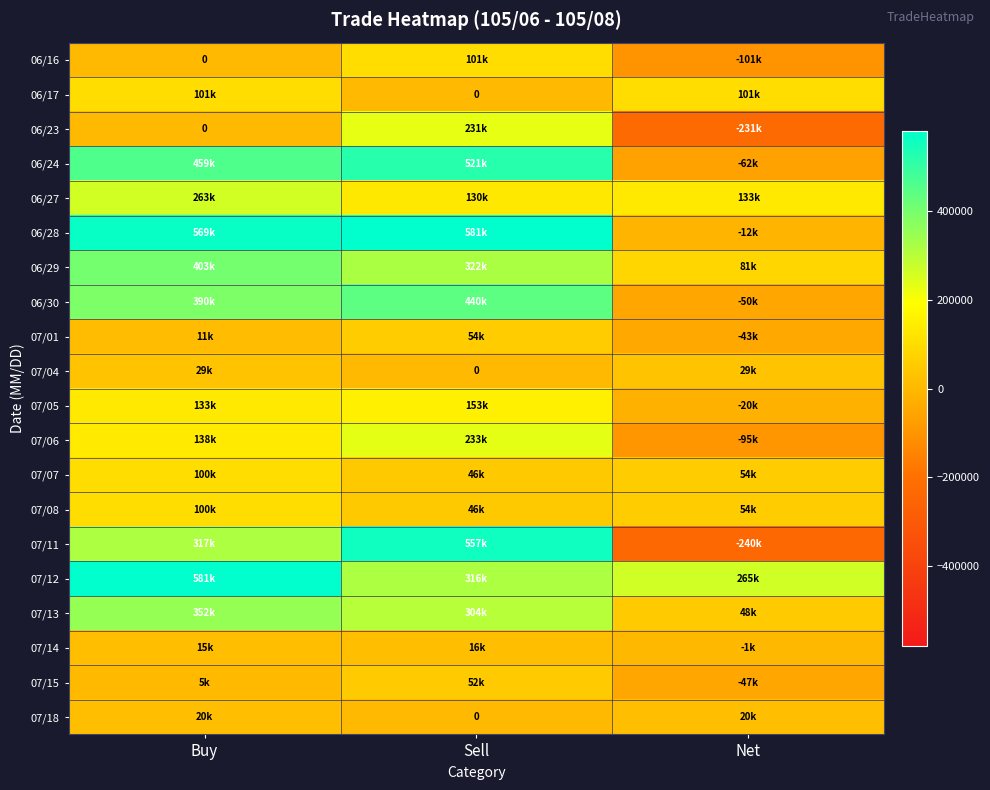

The 06/24 series shows 459000 at Buy. True or false?

True